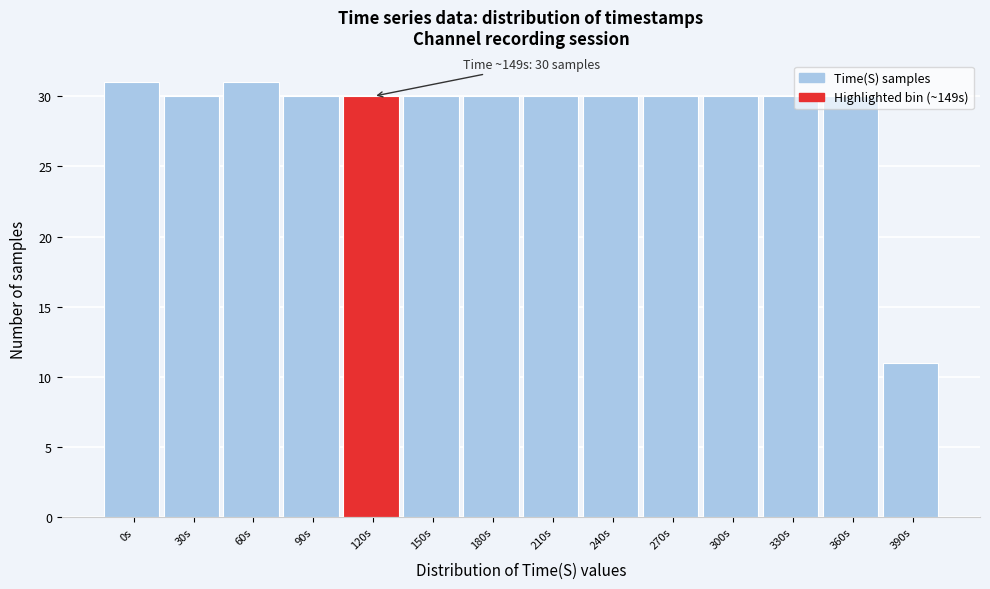

Between 30s and 390s, which is larger?

30s